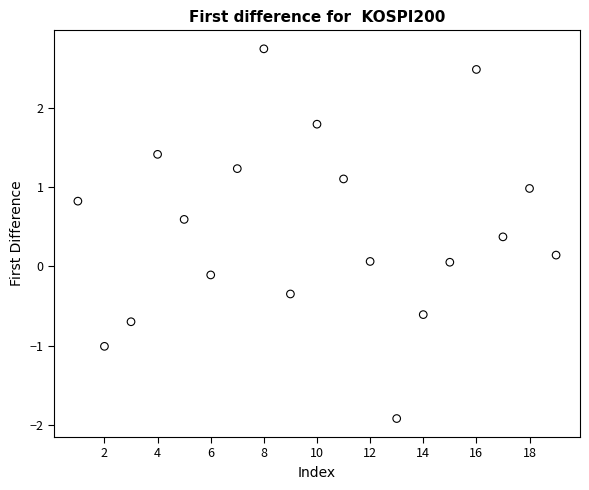

What is the range of Y values (max minus min)?

4.7